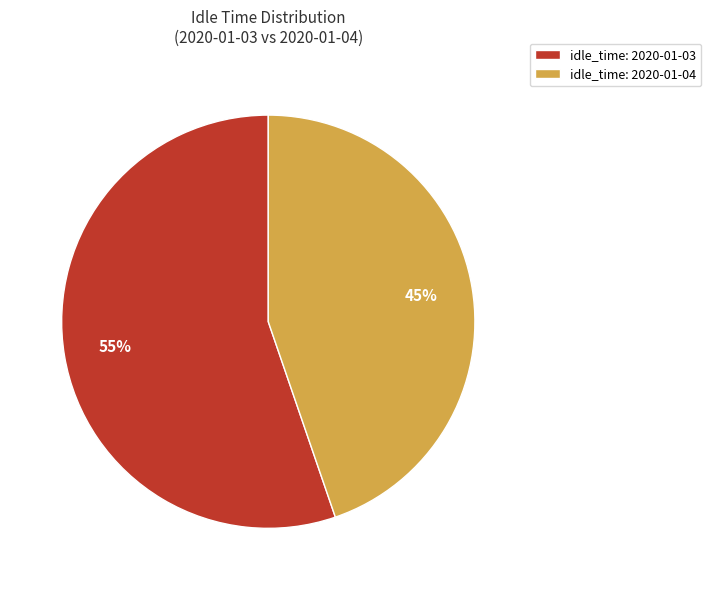

The idle_time: 2020-01-04 slice represents 37% of the pie. True or false?

False